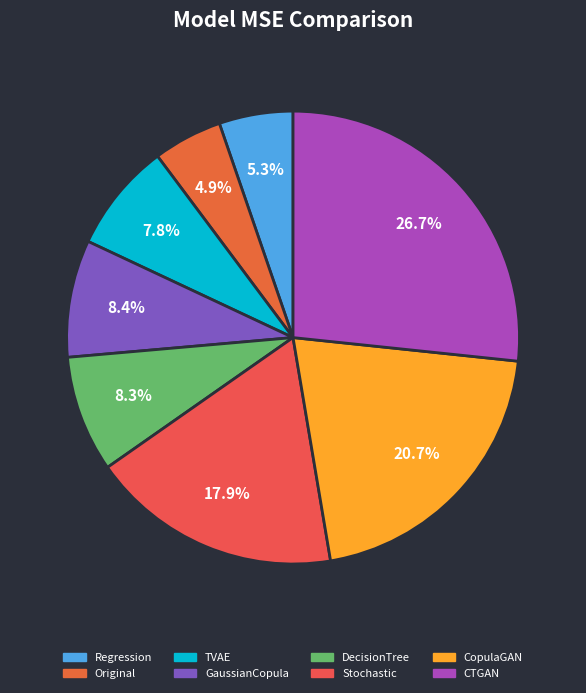

To the nearest percent, what percentage of the pie is GaussianCopula?

8%